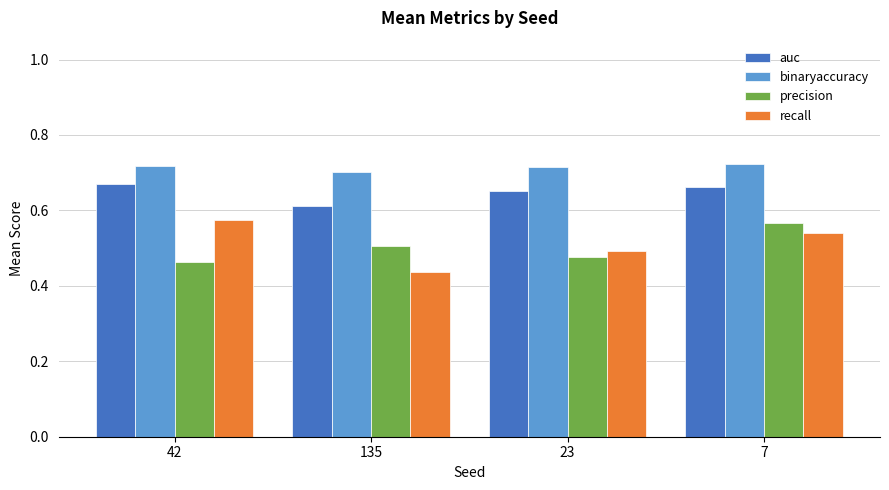

At which label is recall closest to 0?

135